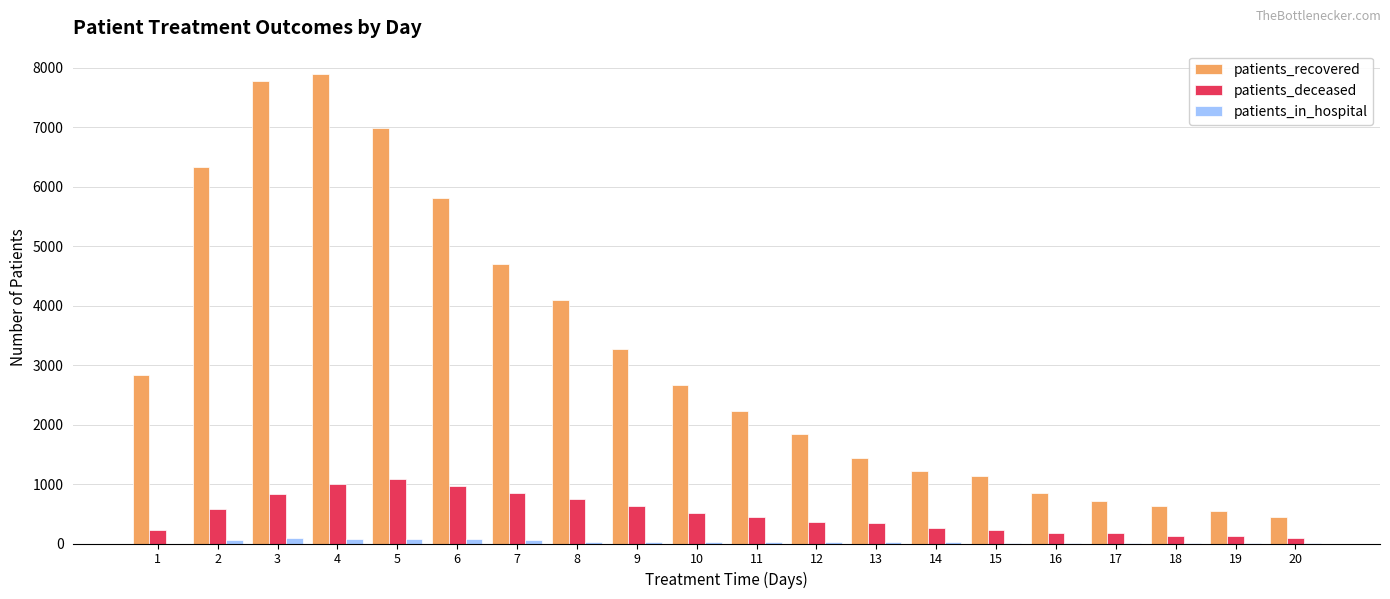

At which label does patients_deceased first exceed 444?

2